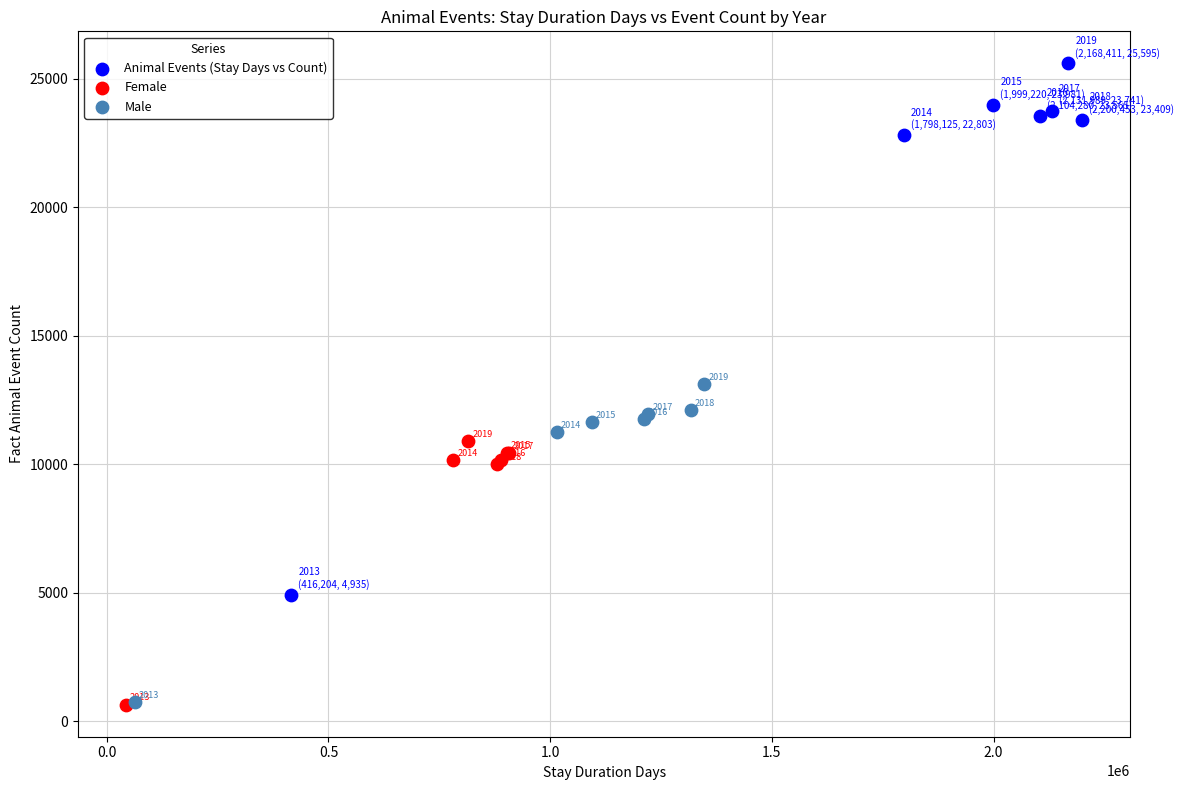

Which series contains the lowest Y value?

Female